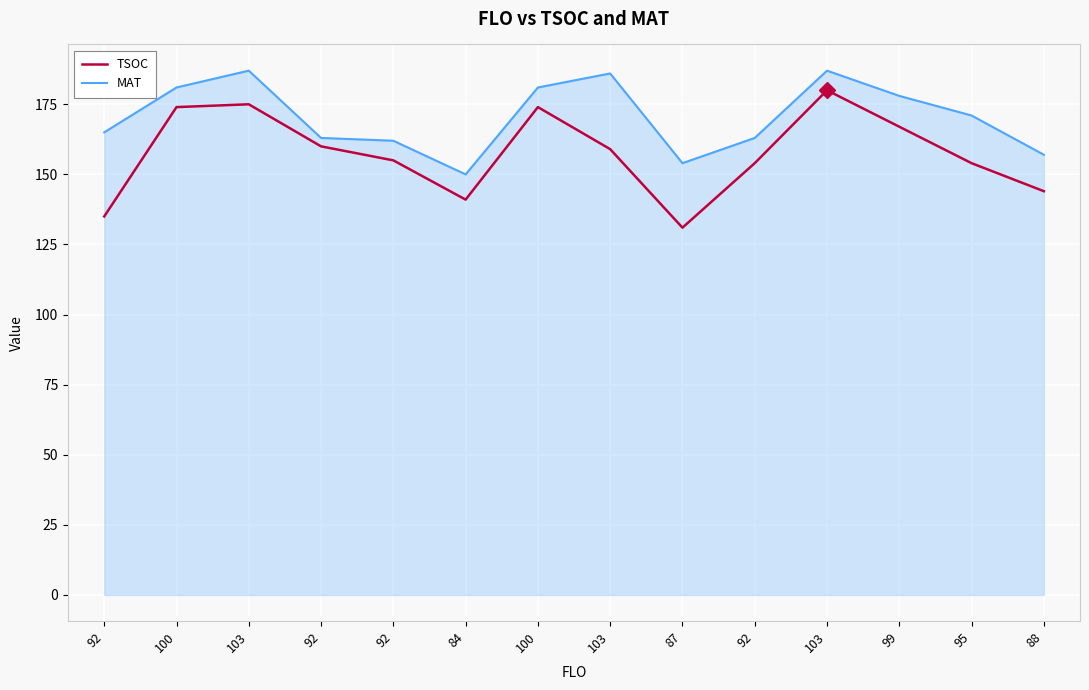

What are all the series names shown in the legend?

TSOC, MAT